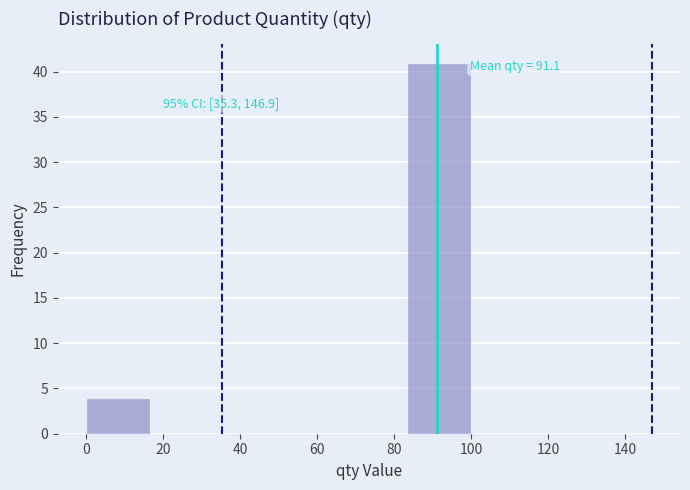

Which range on the x-axis has the tallest bar?

84 to 100